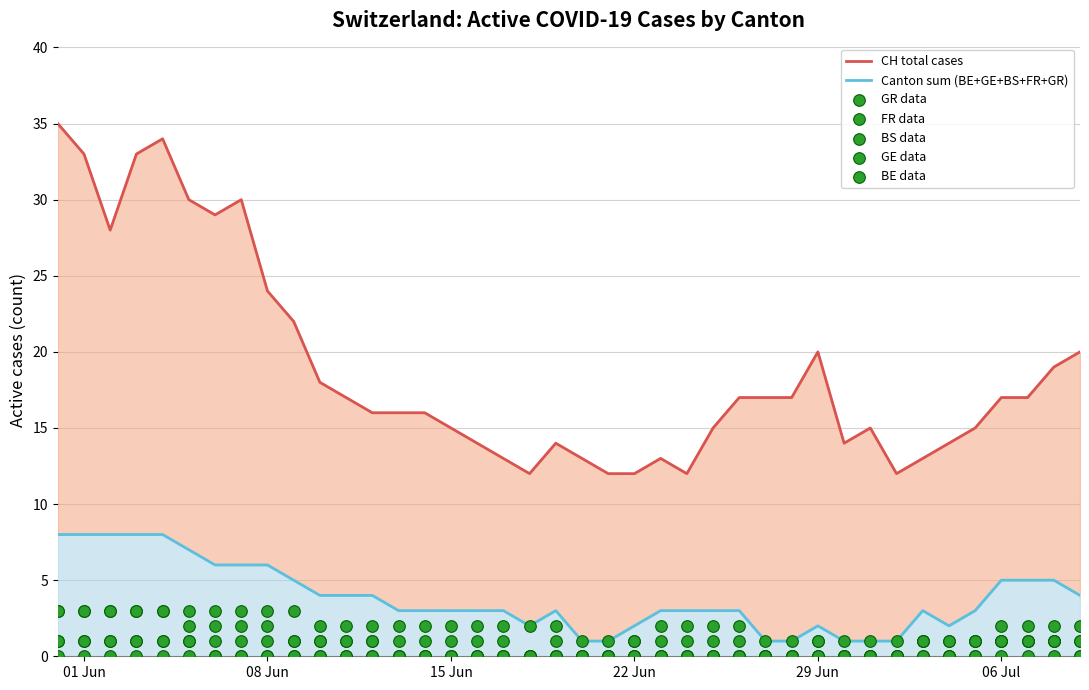

Which series contains the lowest Y value?

BE